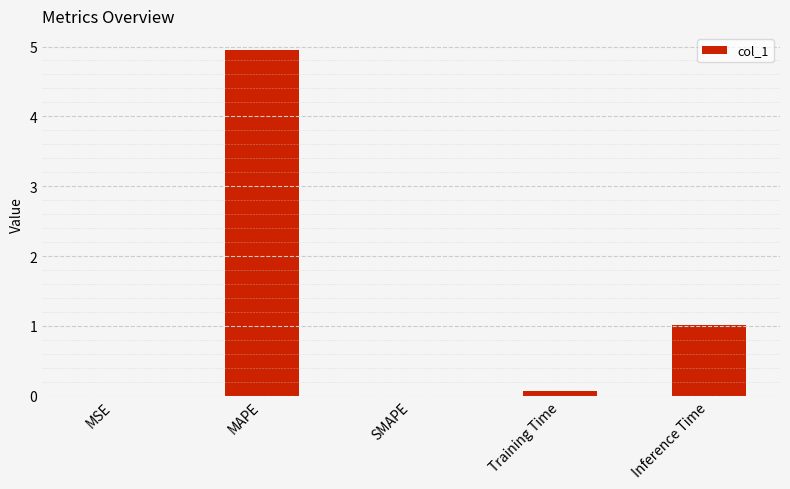

Which has a higher value, MAPE or Training Time?

MAPE